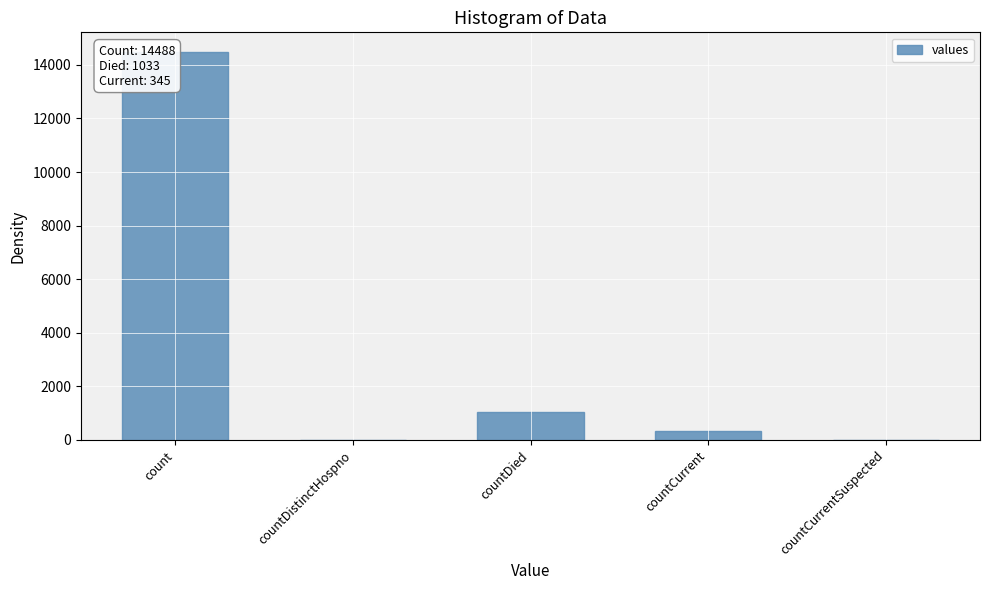

Reading left to right, what are all the values shown in this chart?

count=14488	countDistinctHospno=0	countDied=1033	countCurrent=345	countCurrentSuspected=0